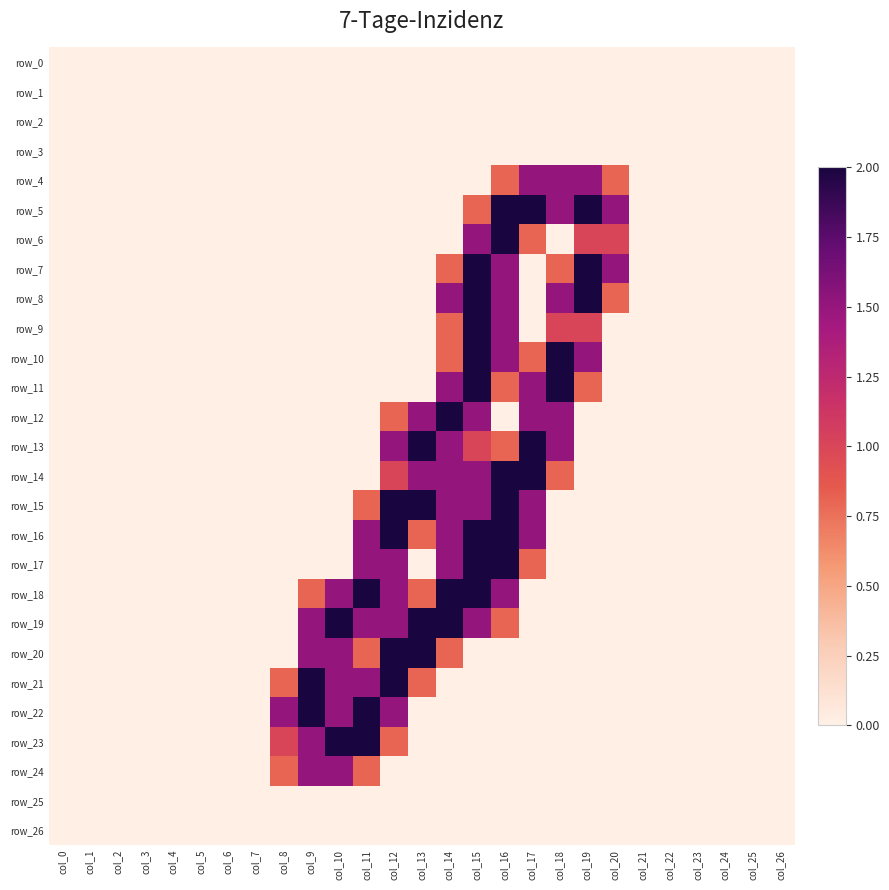

Which series changed the most between col_2 and col_24?

row_0